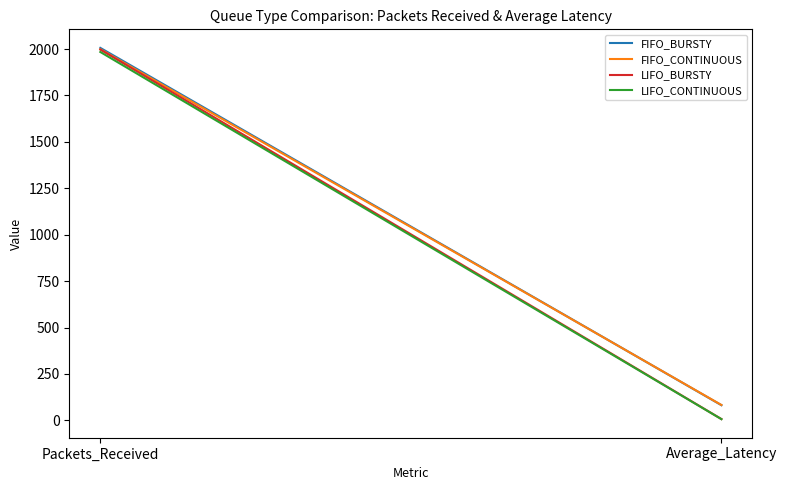

What is the difference between the FIFO_CONTINUOUS values at Packets_Received and Average_Latency?

1916.2